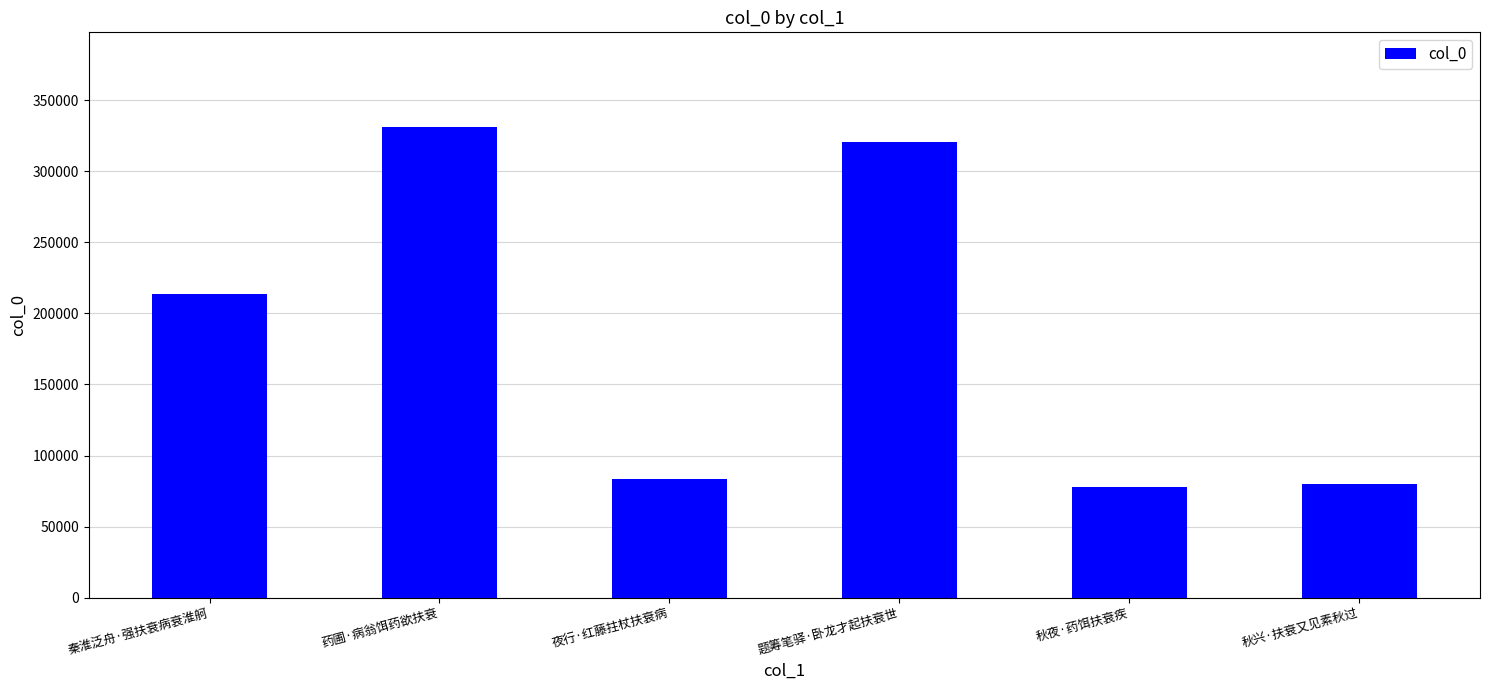

What is the difference between the values at 题筹笔驿·卧龙才起扶衰世 and 药圃·病翁饵药欲扶衰?

10728